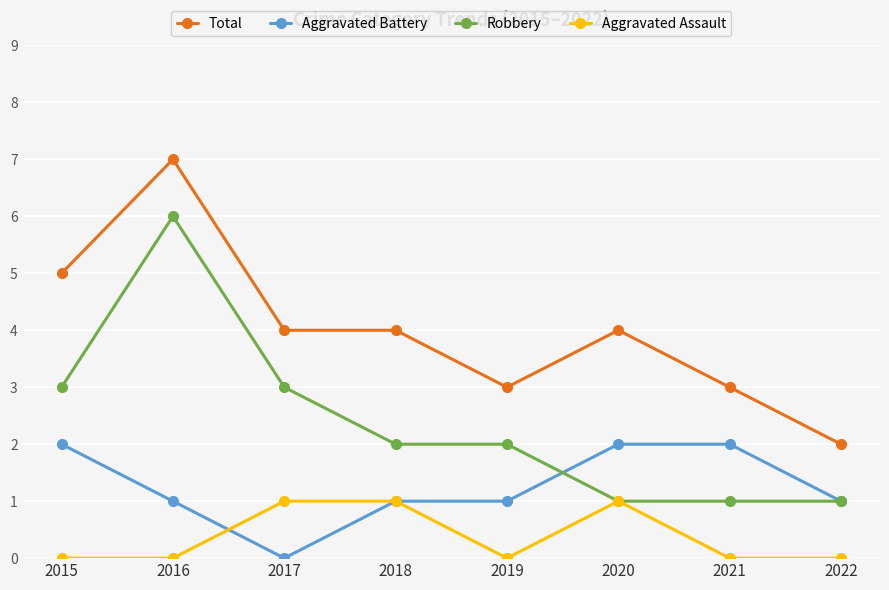

Rank the series at 2015 from highest to lowest value.

Total, Robbery, Aggravated Battery, Aggravated Assault